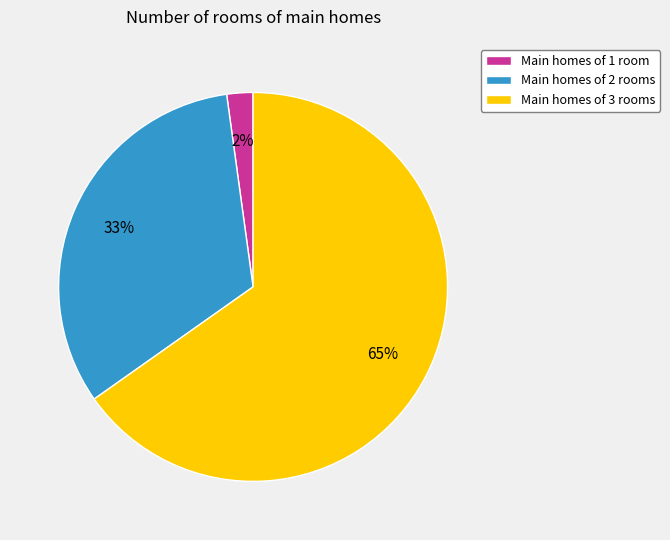

True or false: Main homes of 2 rooms accounts for 33% of the total.

True